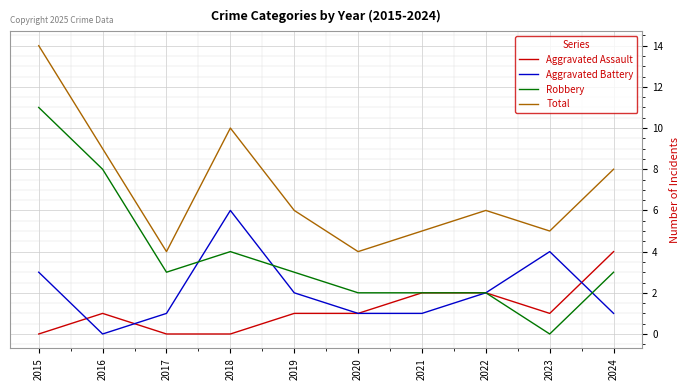

At 2019, list the series in order from largest to smallest.

Total, Robbery, Aggravated Battery, Aggravated Assault